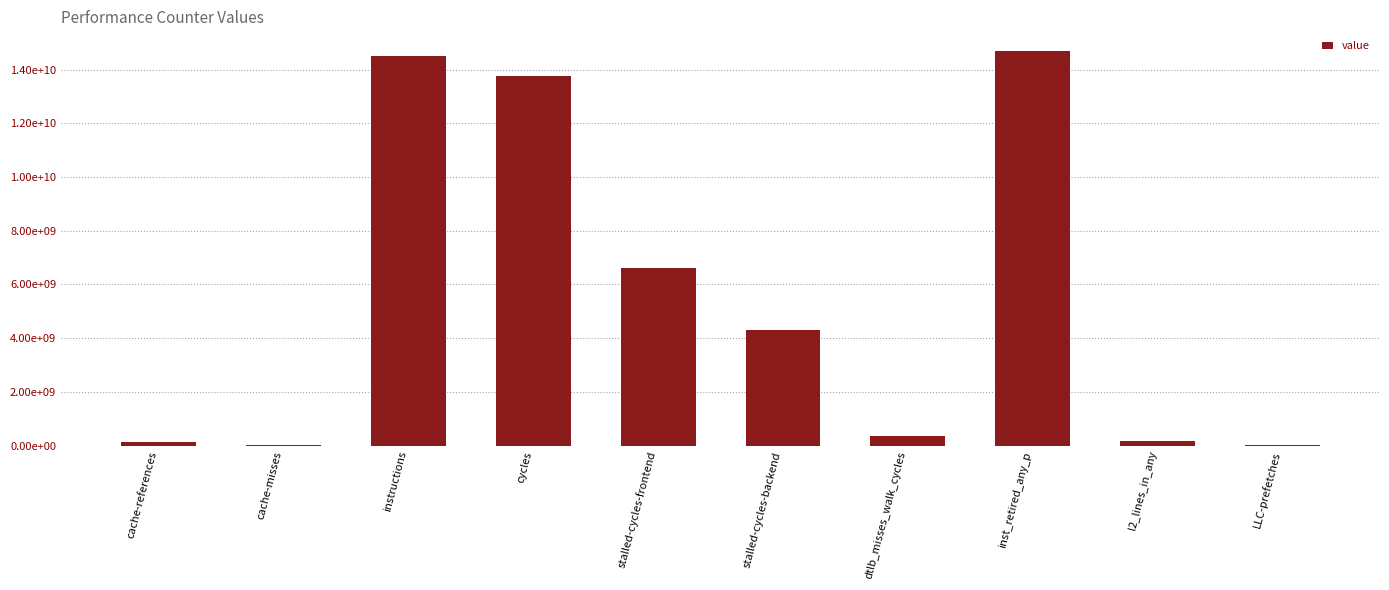

At which label is the value closest to 7353916645?

stalled-cycles-frontend